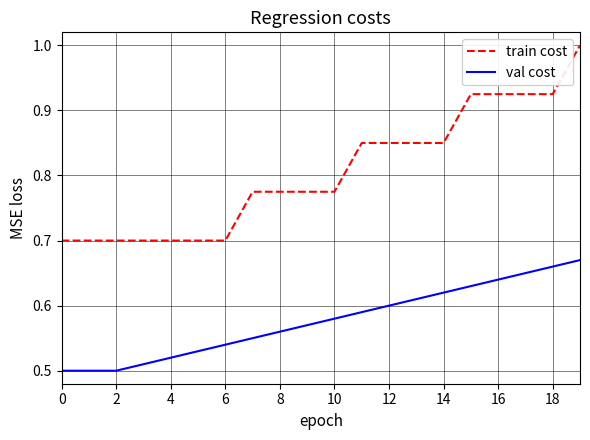

What is the difference between the maximum and minimum values in the train cost series?

0.3